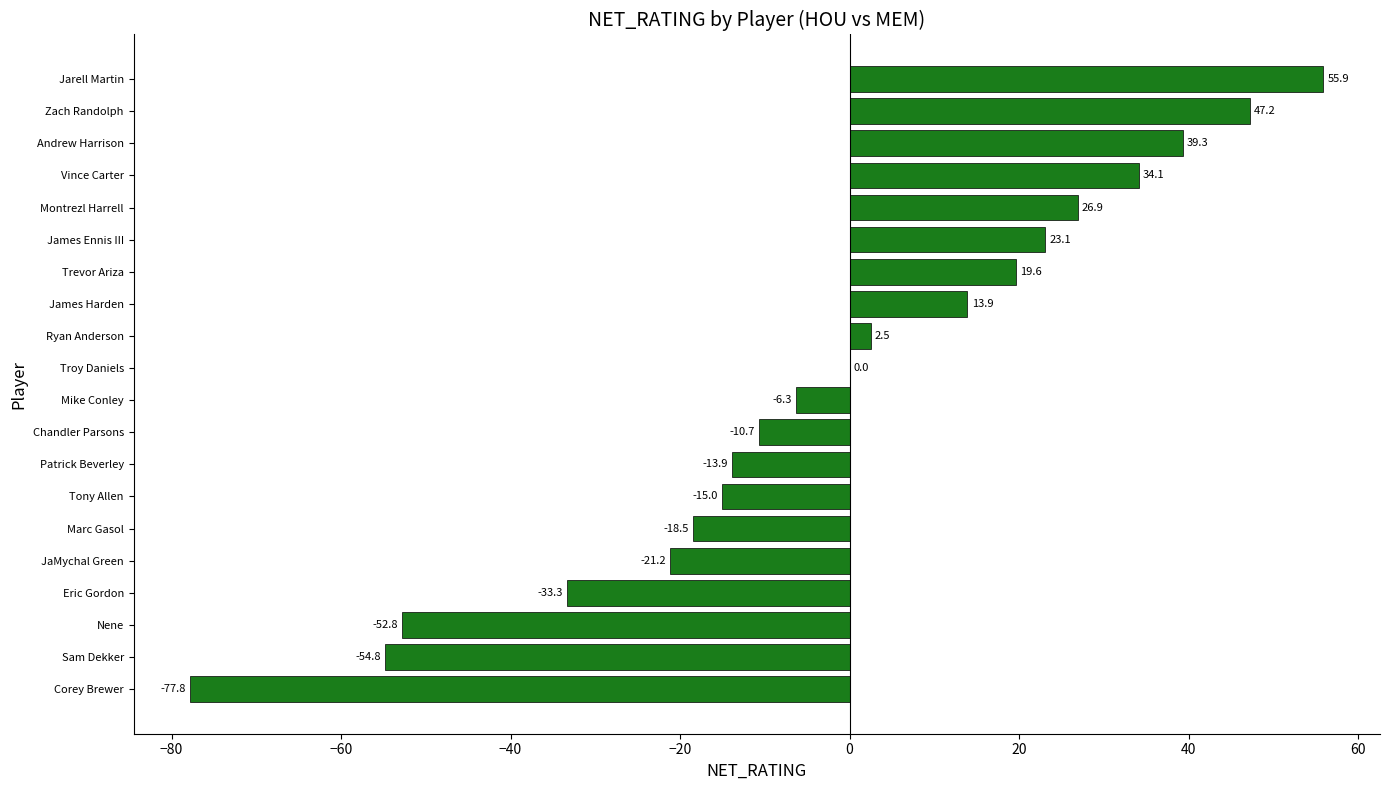

Which label corresponds to the largest value in the chart?

Jarell Martin